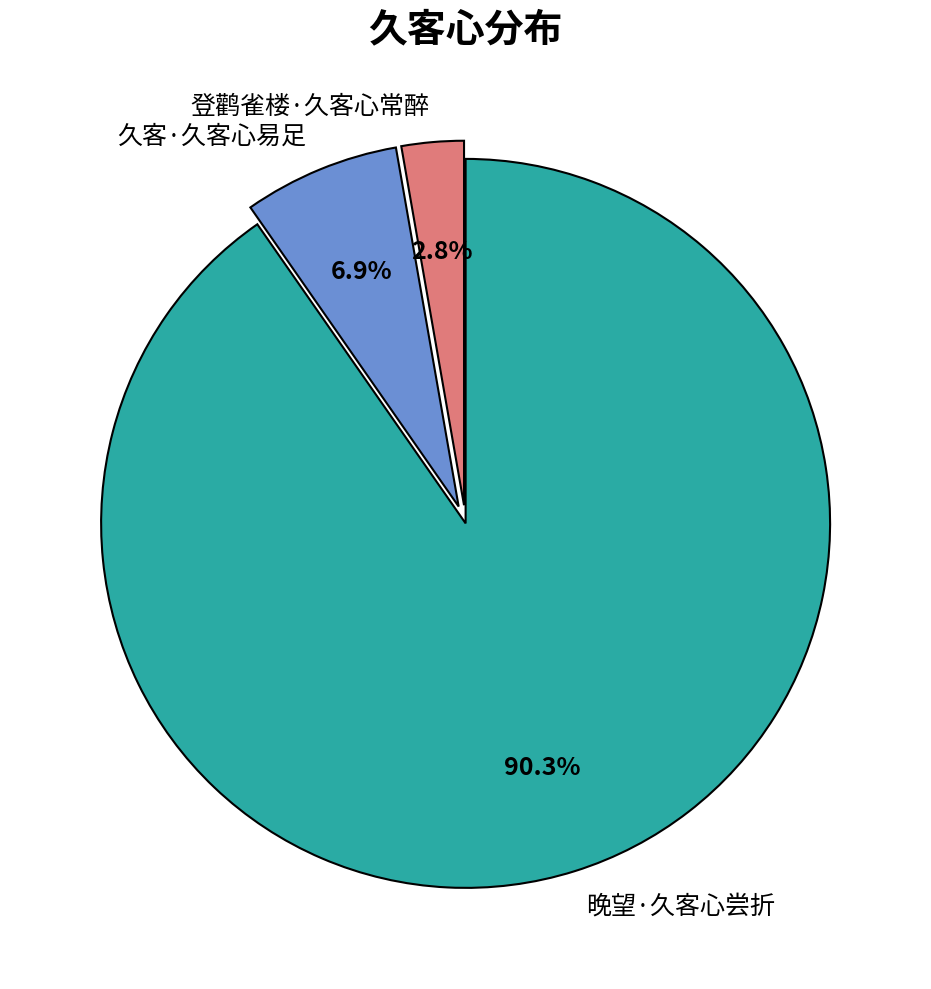

What is the ratio of the value at 登鹳雀楼·久客心常醉 to the value at 久客·久客心易足?

0.4